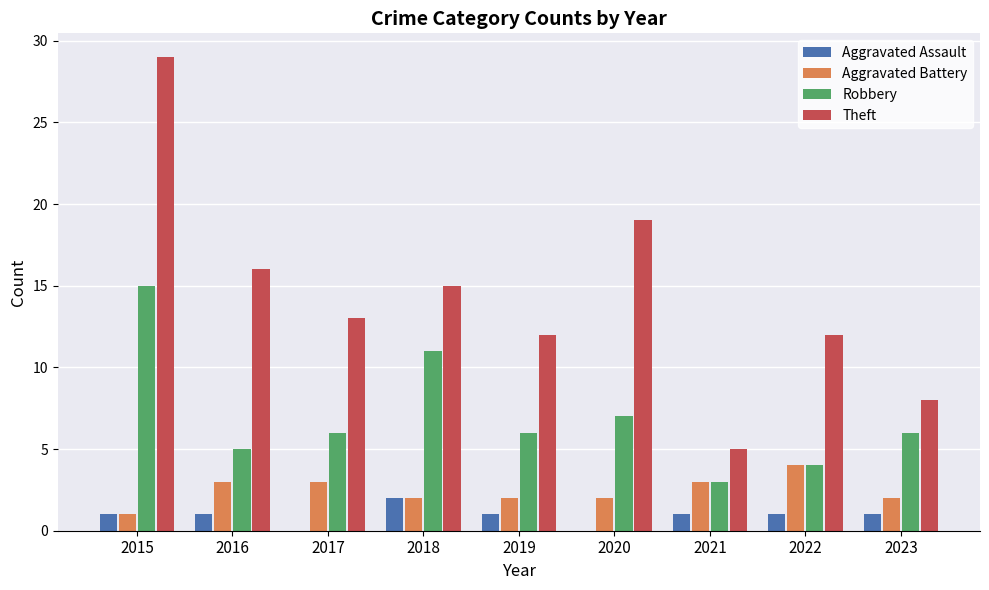

Which series has the widest spread of values?

Theft